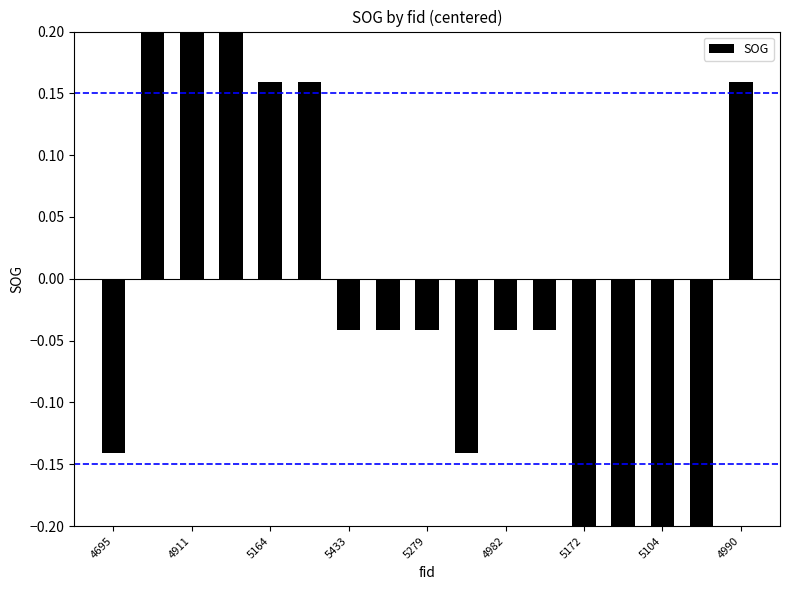

Which label corresponds to the largest value in the chart?

5010